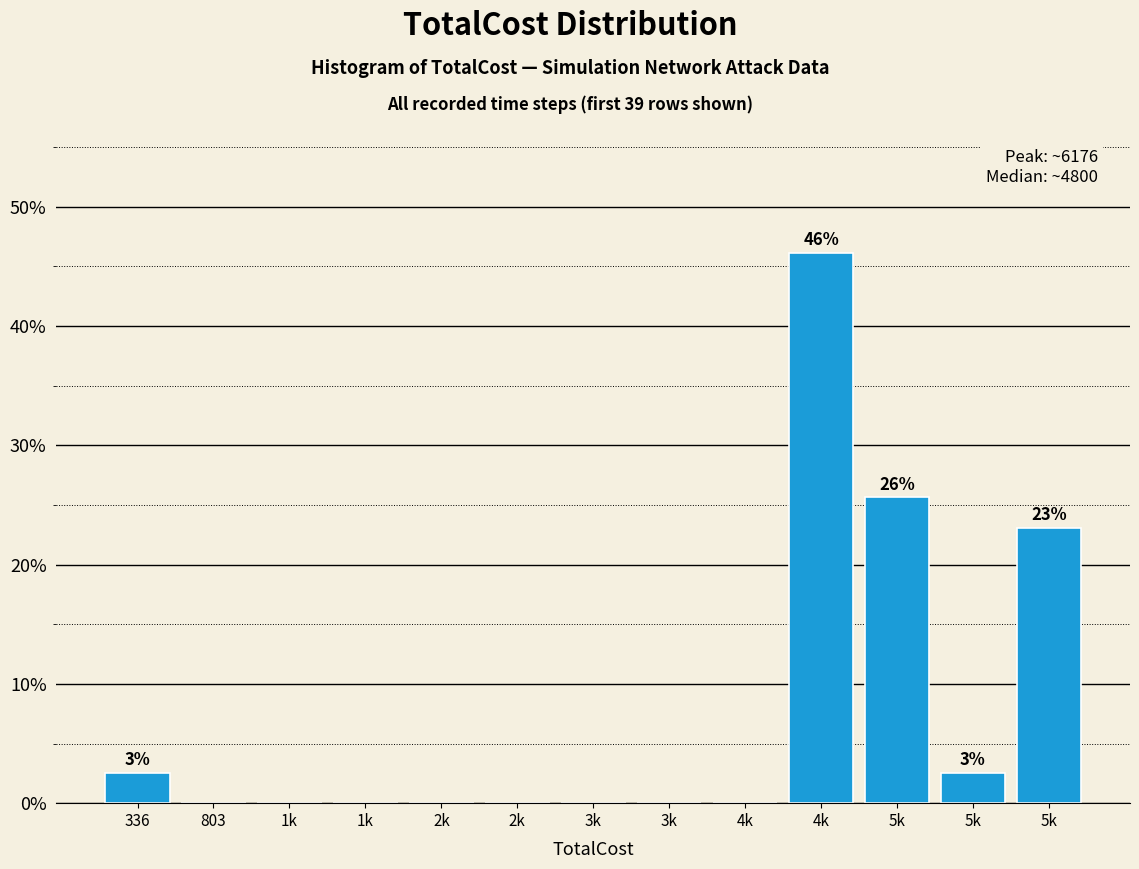

How many series are shown in this chart?

1